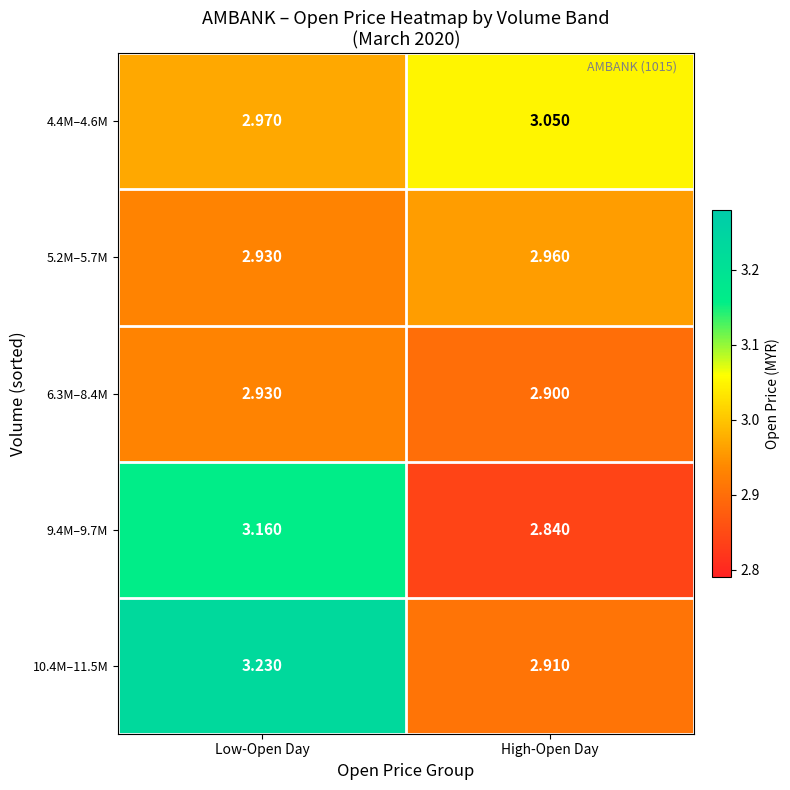

What is the difference between the highest and lowest values at Low-Open Day?

0.3